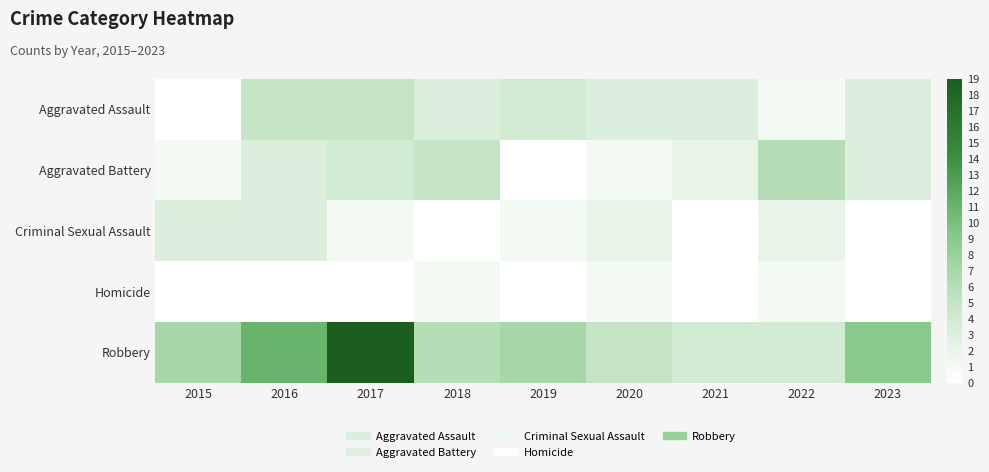

Count the number of data series in this chart.

5